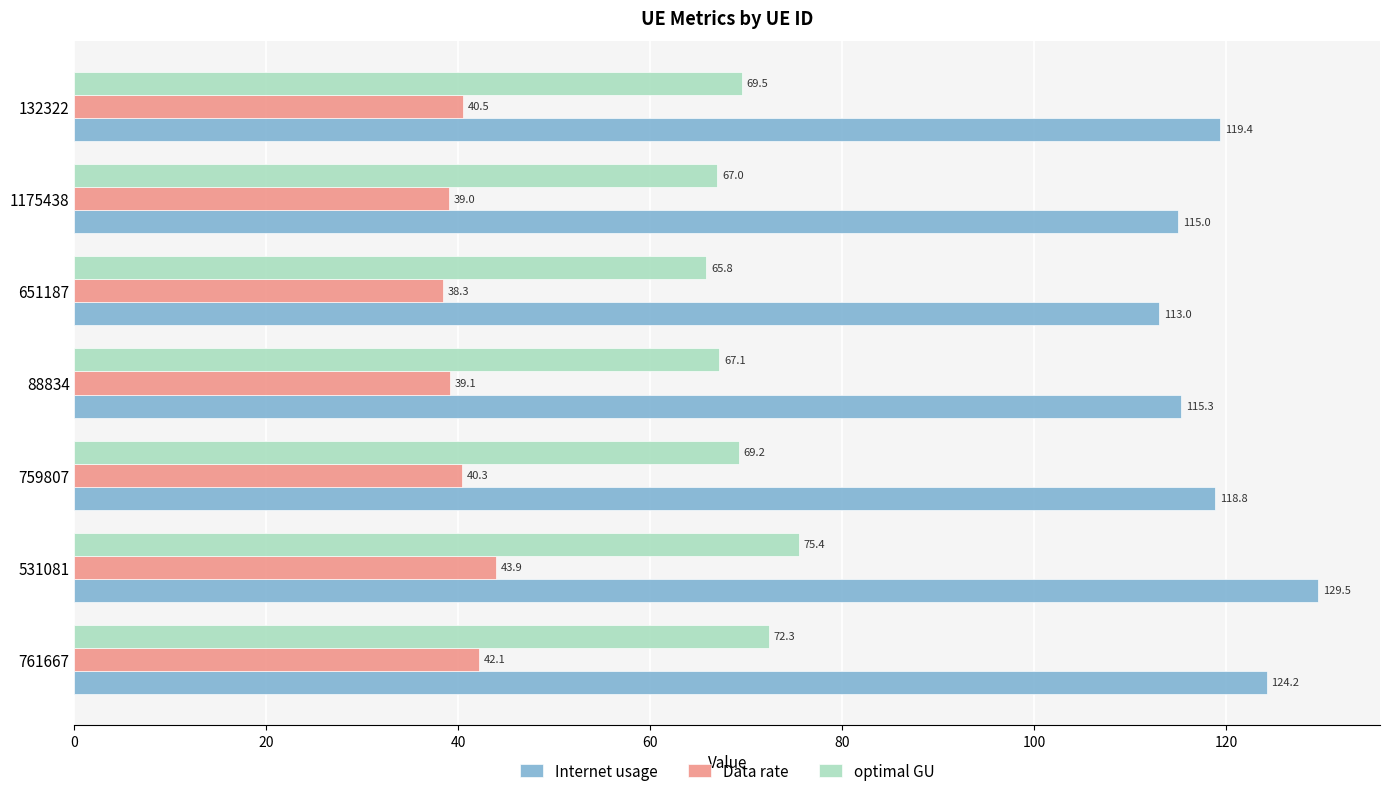

What are all the series names shown in the legend?

Internet usage, Data rate, optimal GU